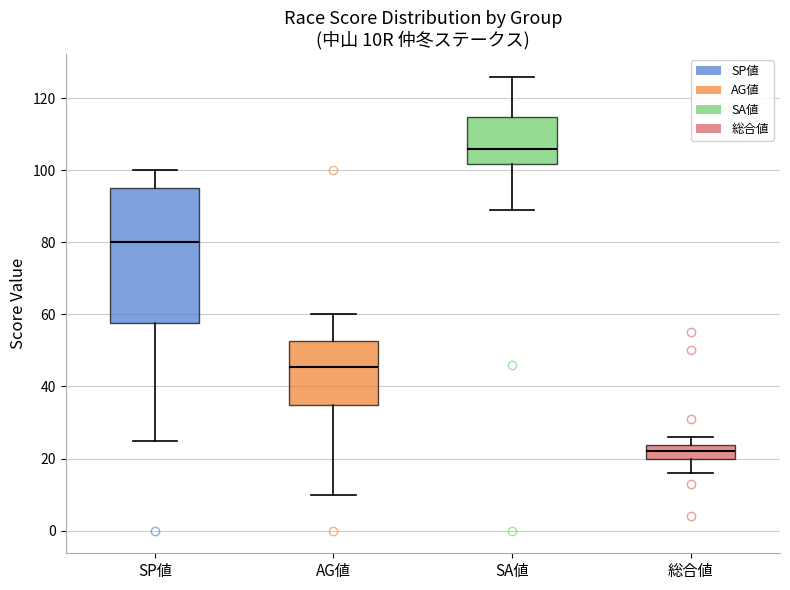

Where does the median line of the box for 総合値 sit on the y-axis? The values are not printed on the chart, so give them approximately, as read against the axis.

22